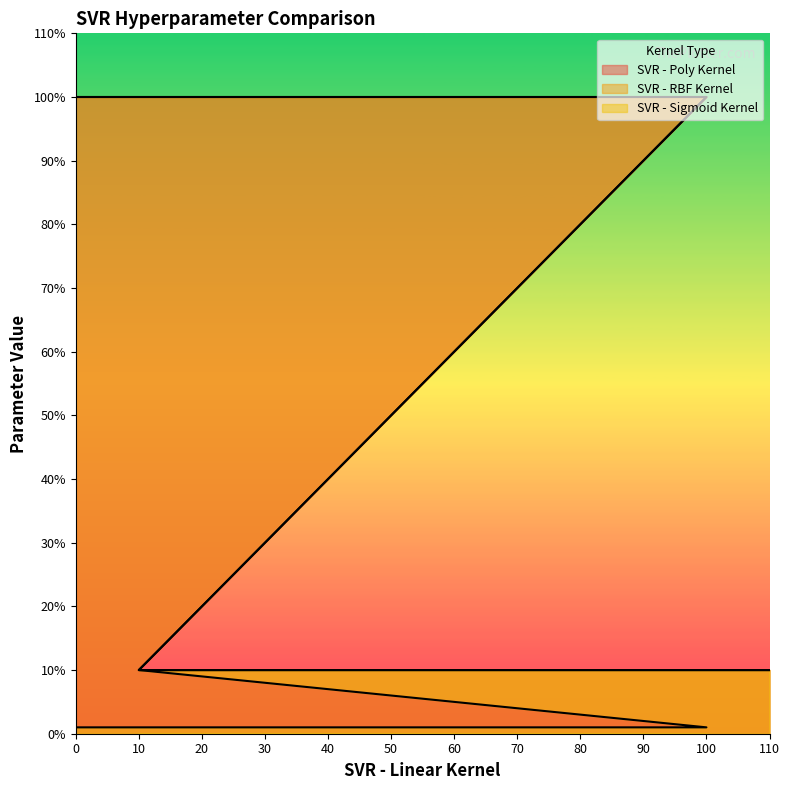

Does the chart display data point markers on the line(s)?

No